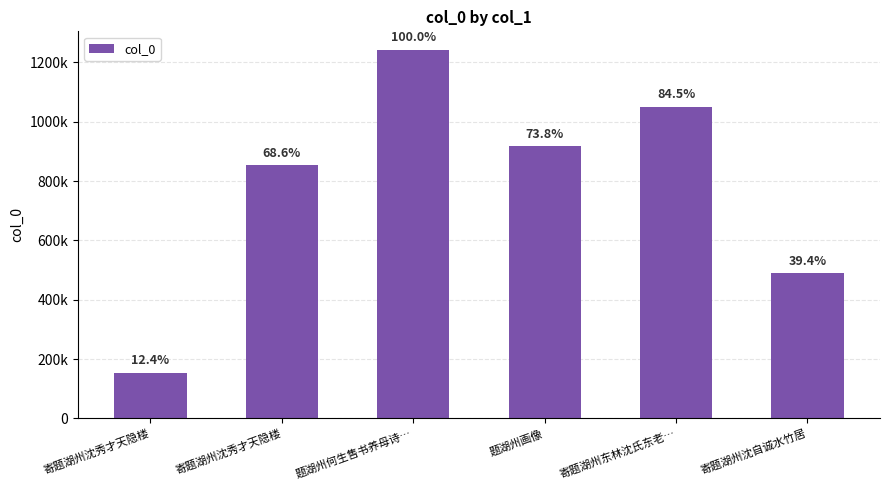

Are the bars horizontal?

No